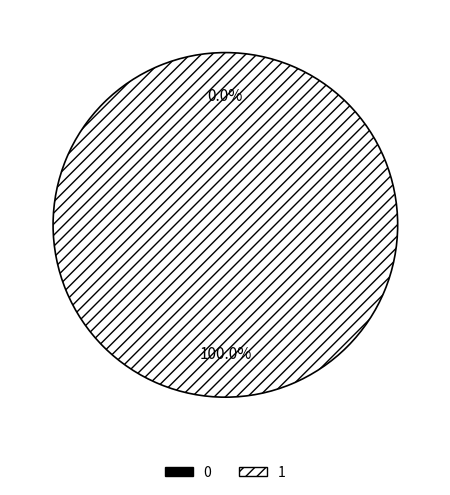

To the nearest percent, what is the combined percentage of 1 and 0?

100%